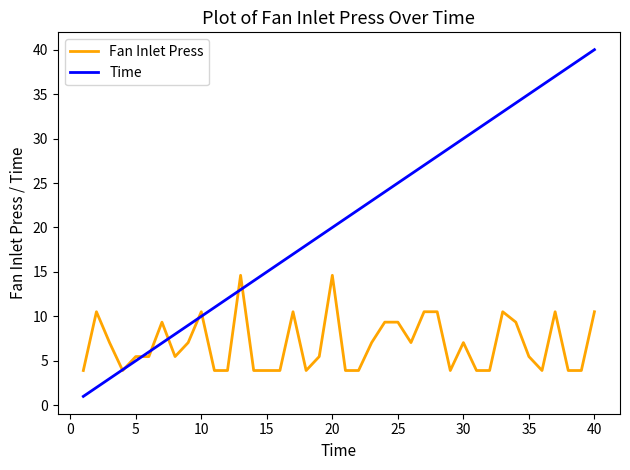

Rank the series by their average value, from lowest to highest.

Fan Inlet Press, Time